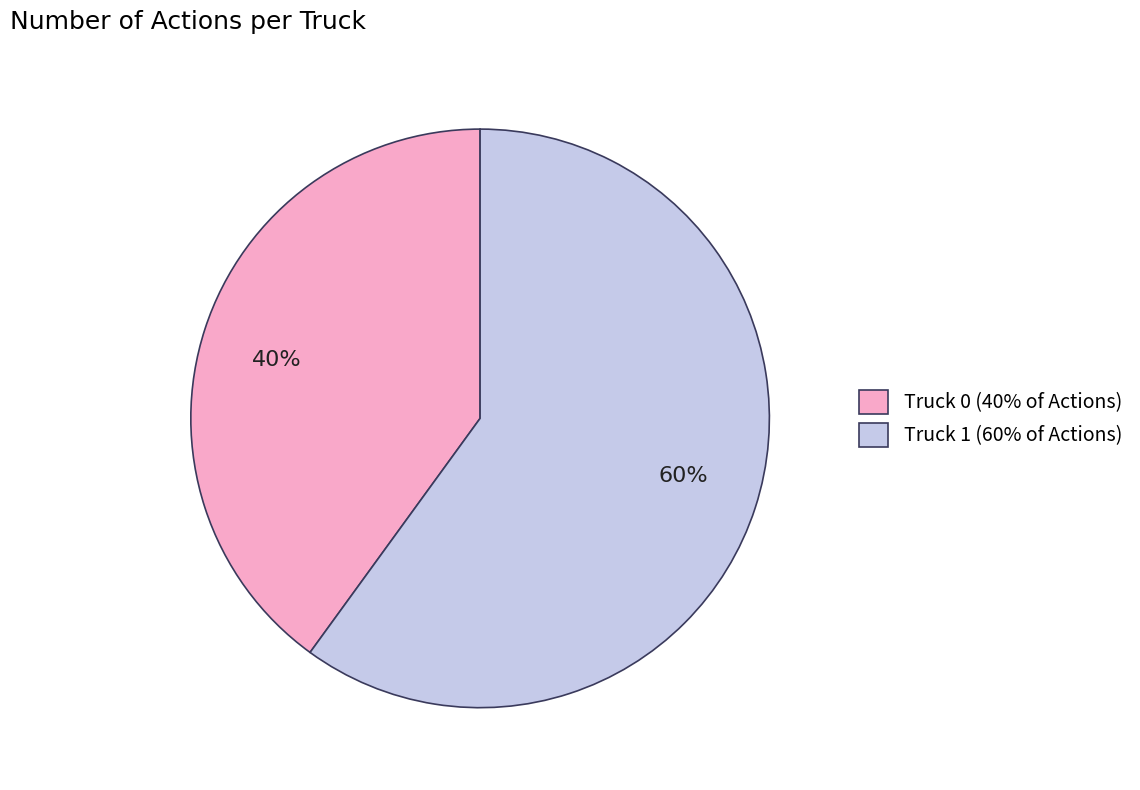

The Truck 1 slice represents 45% of the pie. True or false?

False